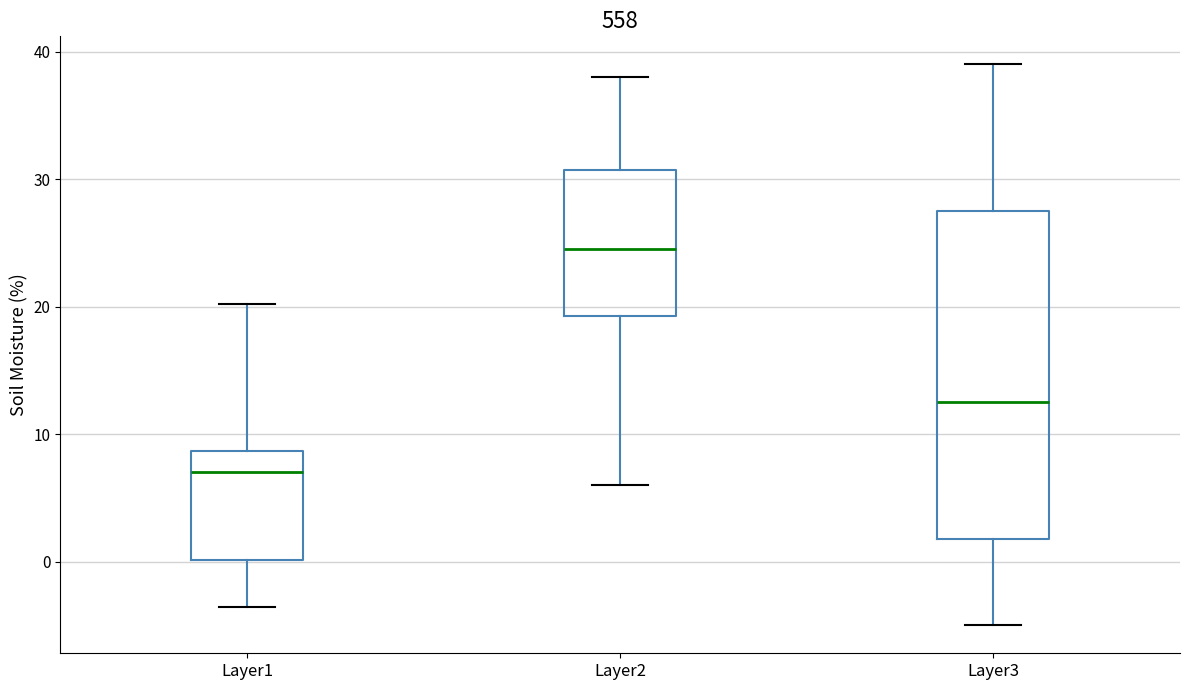

Reading left to right, transcribe this box plot: for each box, give where its median line is, the range the box spans, and where its two whiskers end, as read against the y-axis. The values are not printed on the chart, so give them approximately, as read against the axis.

Layer1: median 7, box 0 to 9, whiskers -4 to 20
Layer2: median 25, box 19 to 31, whiskers 6 to 38
Layer3: median 13, box 2 to 28, whiskers -5 to 39